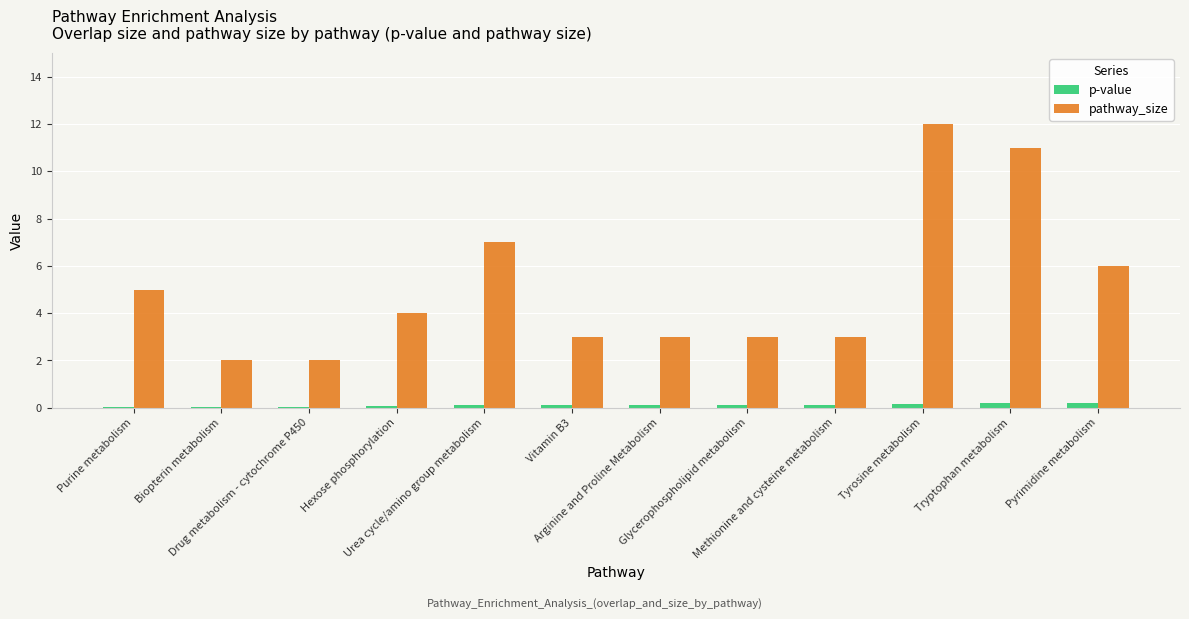

The value of pathway_size at Arginine and Proline Metabolism is 1.6. True or false?

False